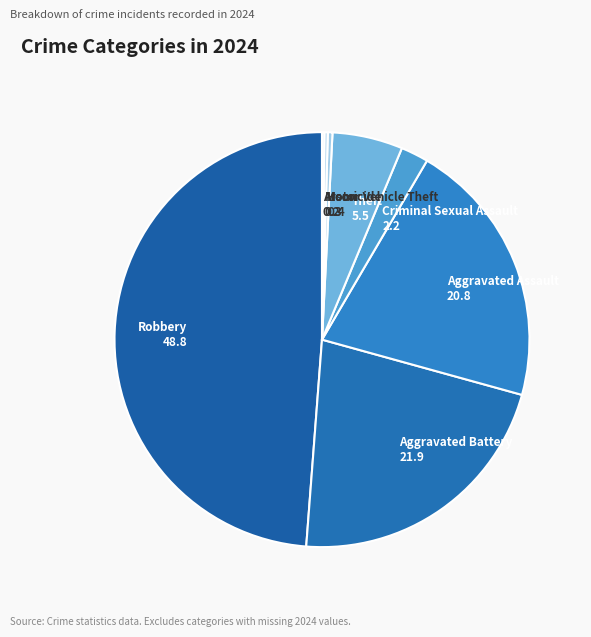

Between Homicide 0.4 and Theft 5.5, which is larger?

Theft 5.5